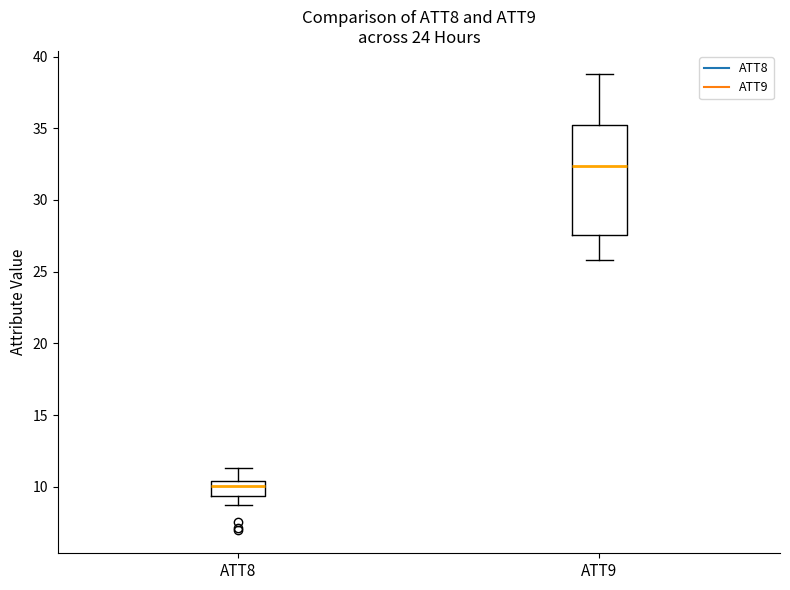

Comparing the boxes themselves (not the whiskers), which one is the tallest?

ATT9